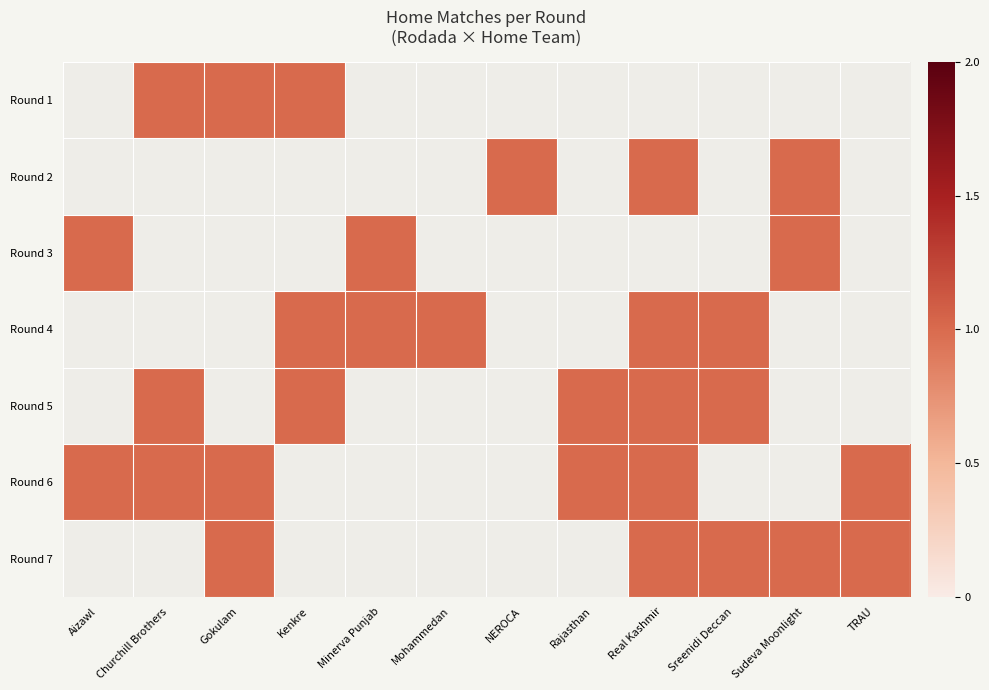

Which category has the highest value across all series?

Churchill Brothers